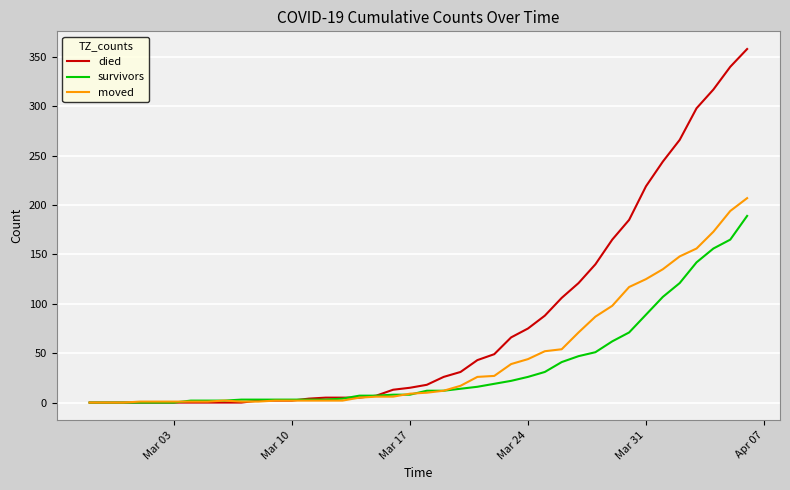

List the series in order of their peak value, highest first.

died, moved, survivors